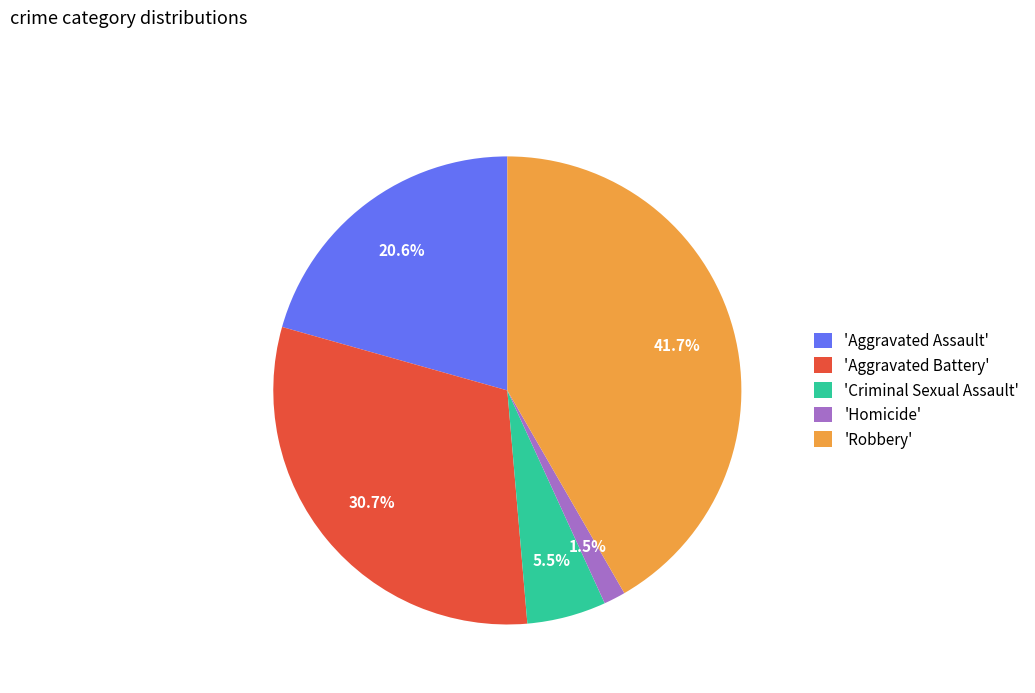

Combined, do 'Aggravated Assault' and 'Robbery' account for over 50%?

Yes